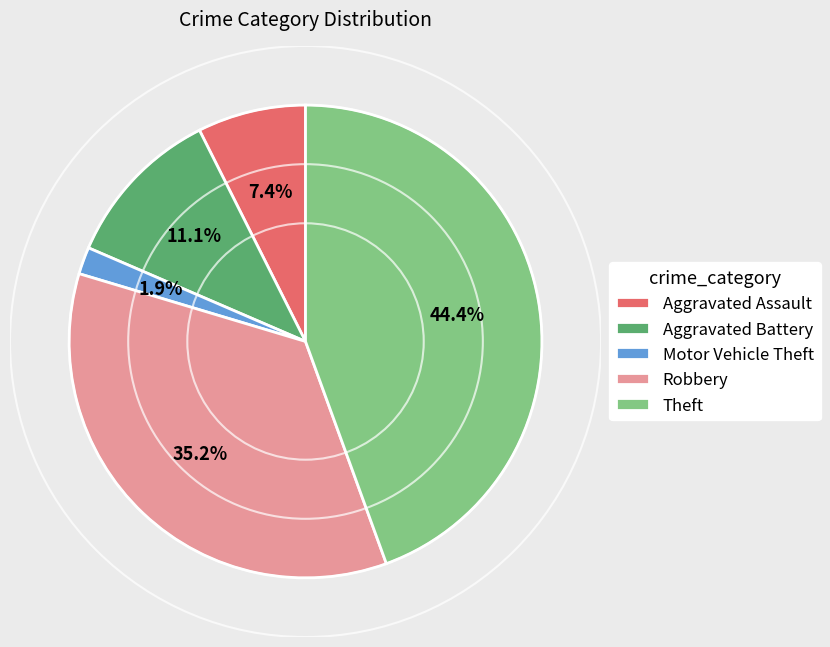

The Robbery slice represents 35% of the pie. True or false?

True